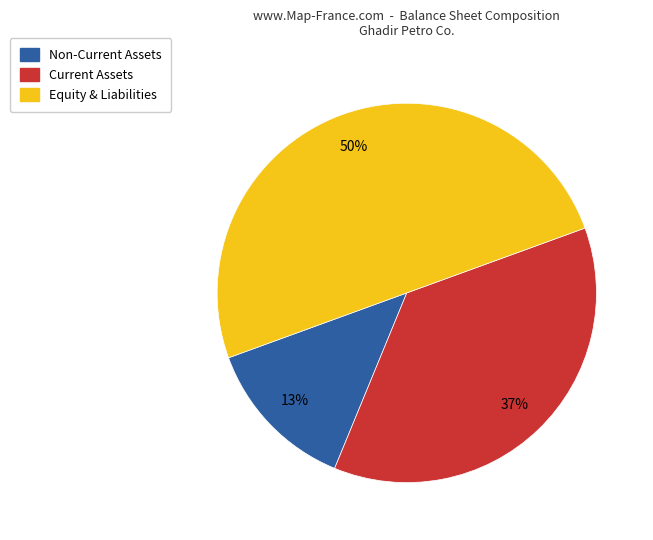

To the nearest percent, what is the difference between the largest and smallest slice percentages?

37%